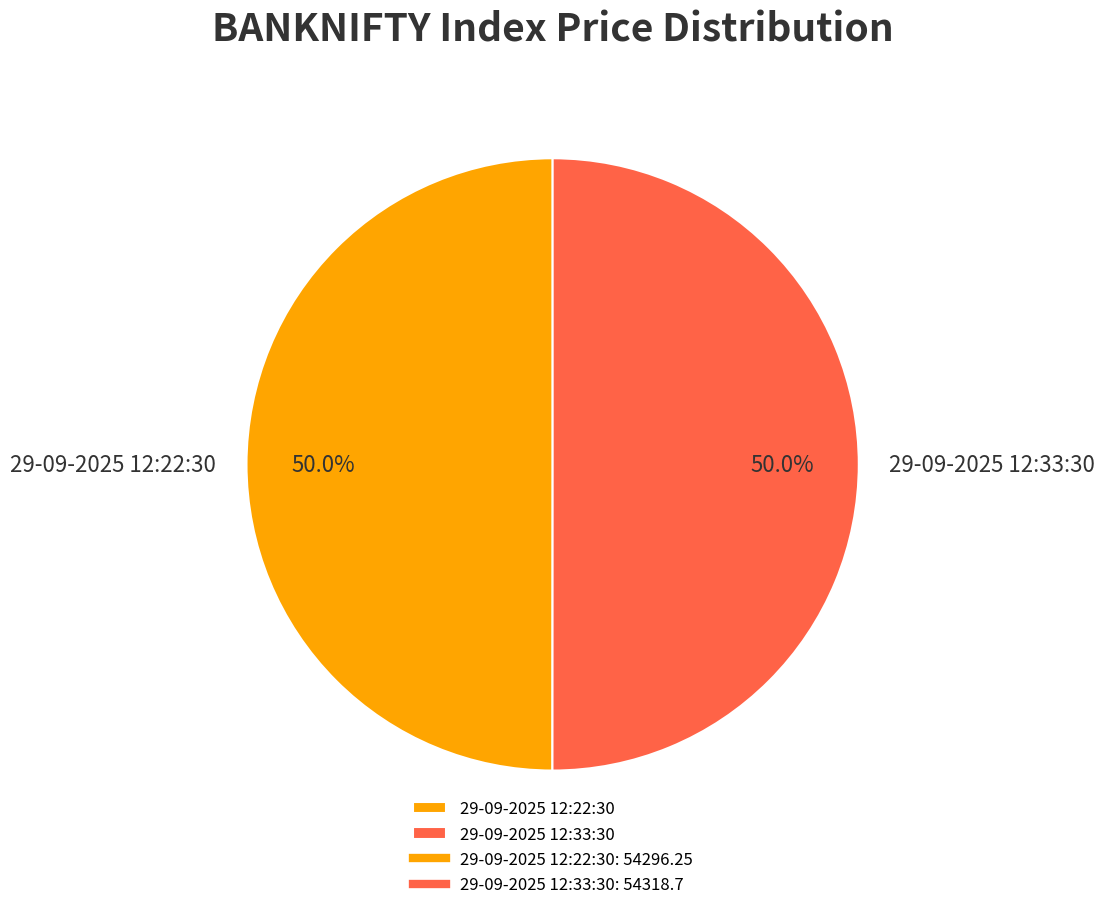

What is the ratio of the value at 29-09-2025 12:33:30 to the value at 29-09-2025 12:22:30?

1.0